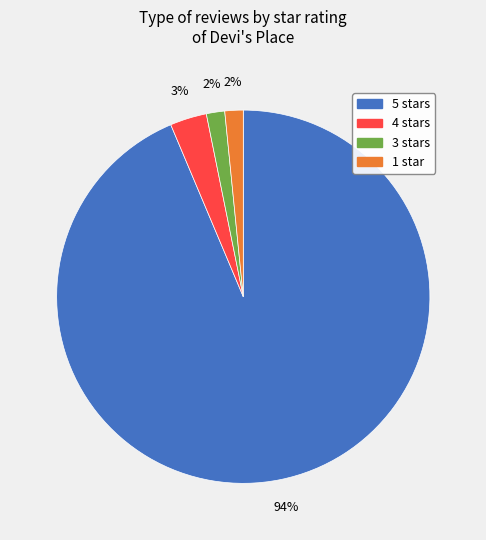

Is it true that 4 stars is 13% of the pie?

False